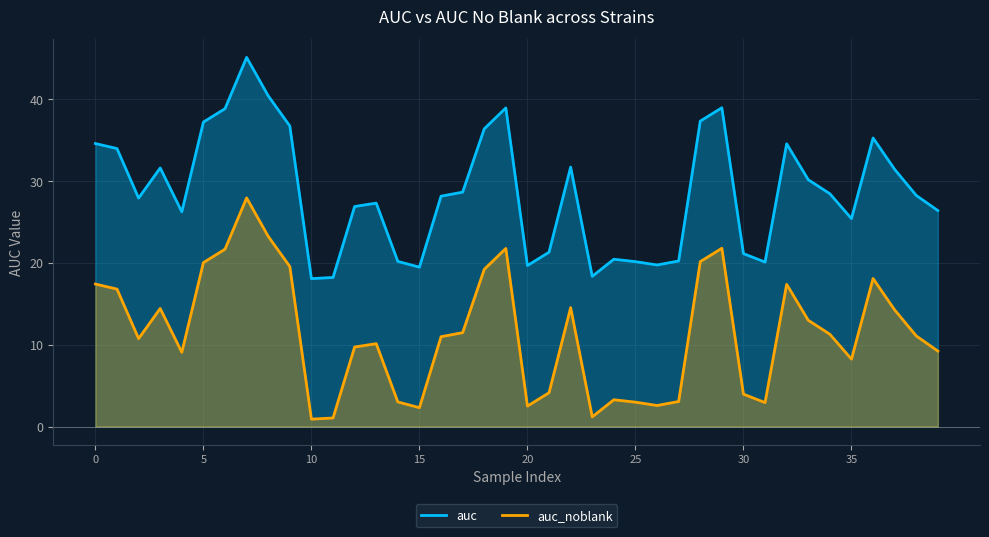

List the series in order of their overall mean, highest first.

auc, auc_noblank